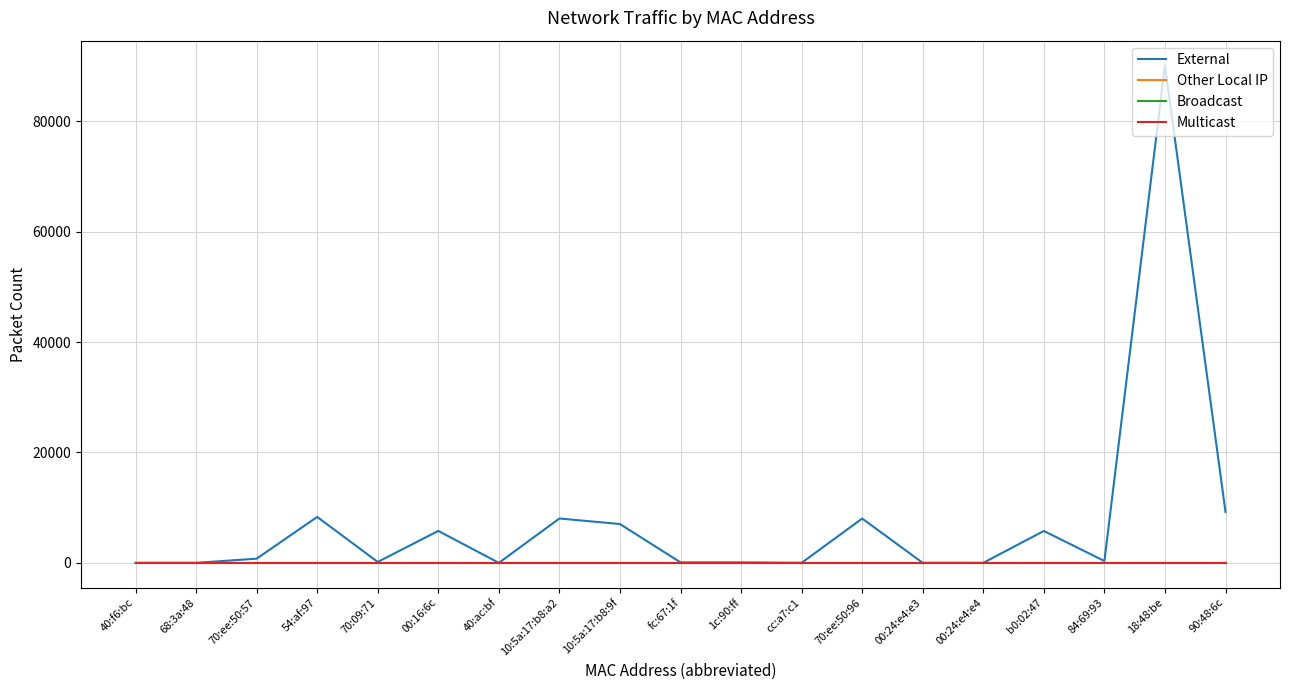

Where is Other Local IP nearest to the value 0?

40:f6:bc